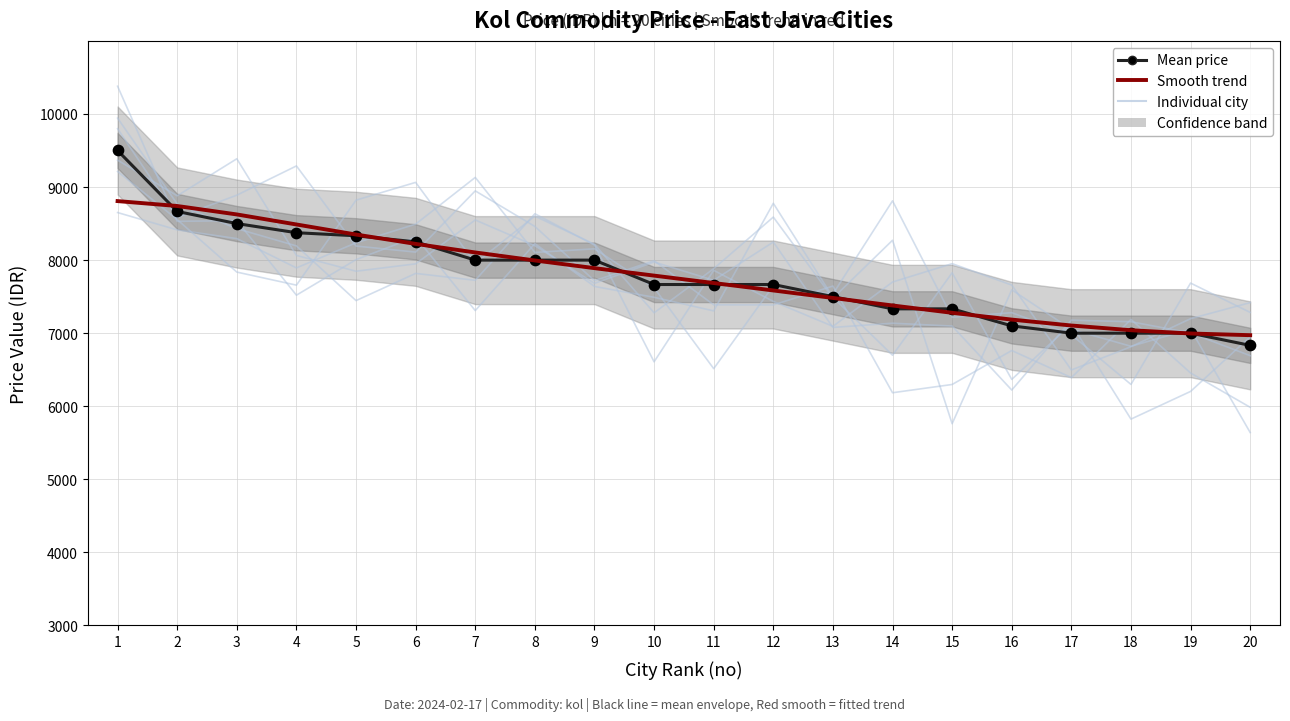

At how many categories does at least one series exceed 7913?

9